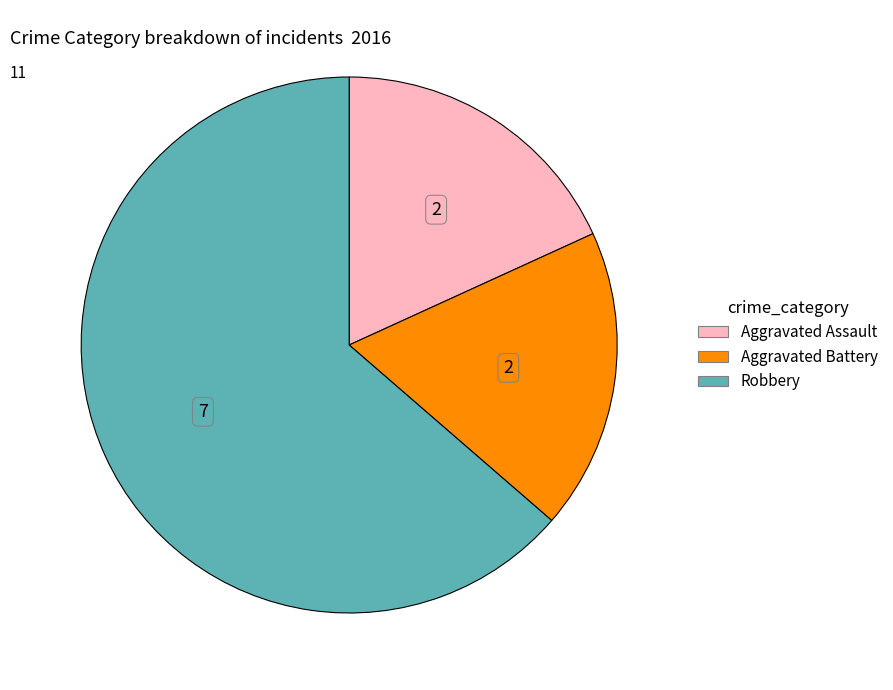

Which has a higher value, Robbery or Aggravated Battery?

Robbery